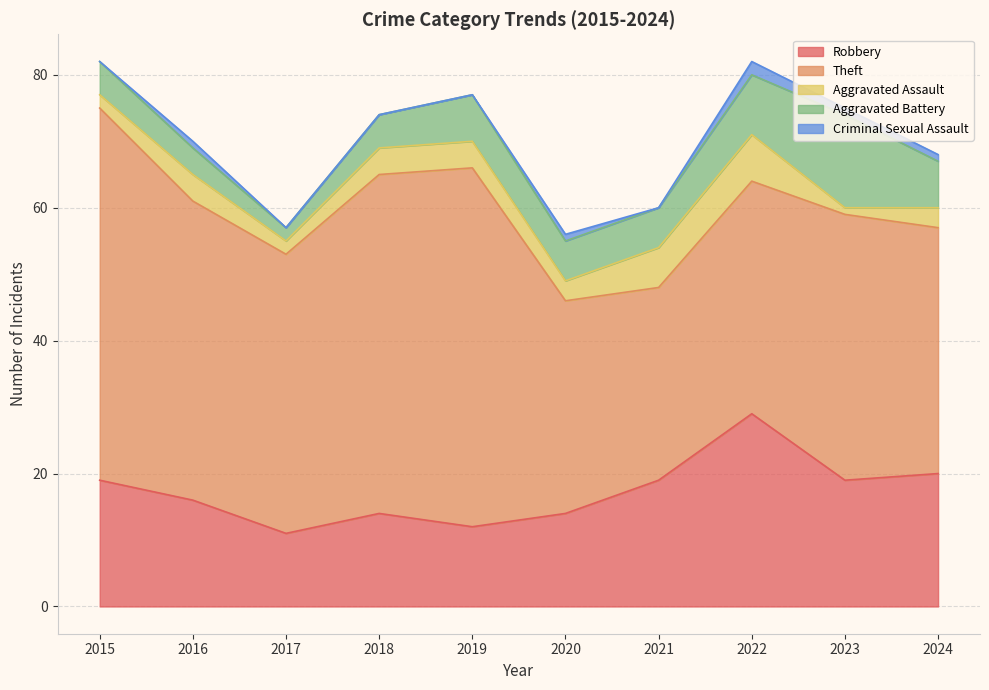

At 2017, list the series in order from smallest to largest.

Criminal Sexual Assault, Aggravated Assault, Aggravated Battery, Robbery, Theft